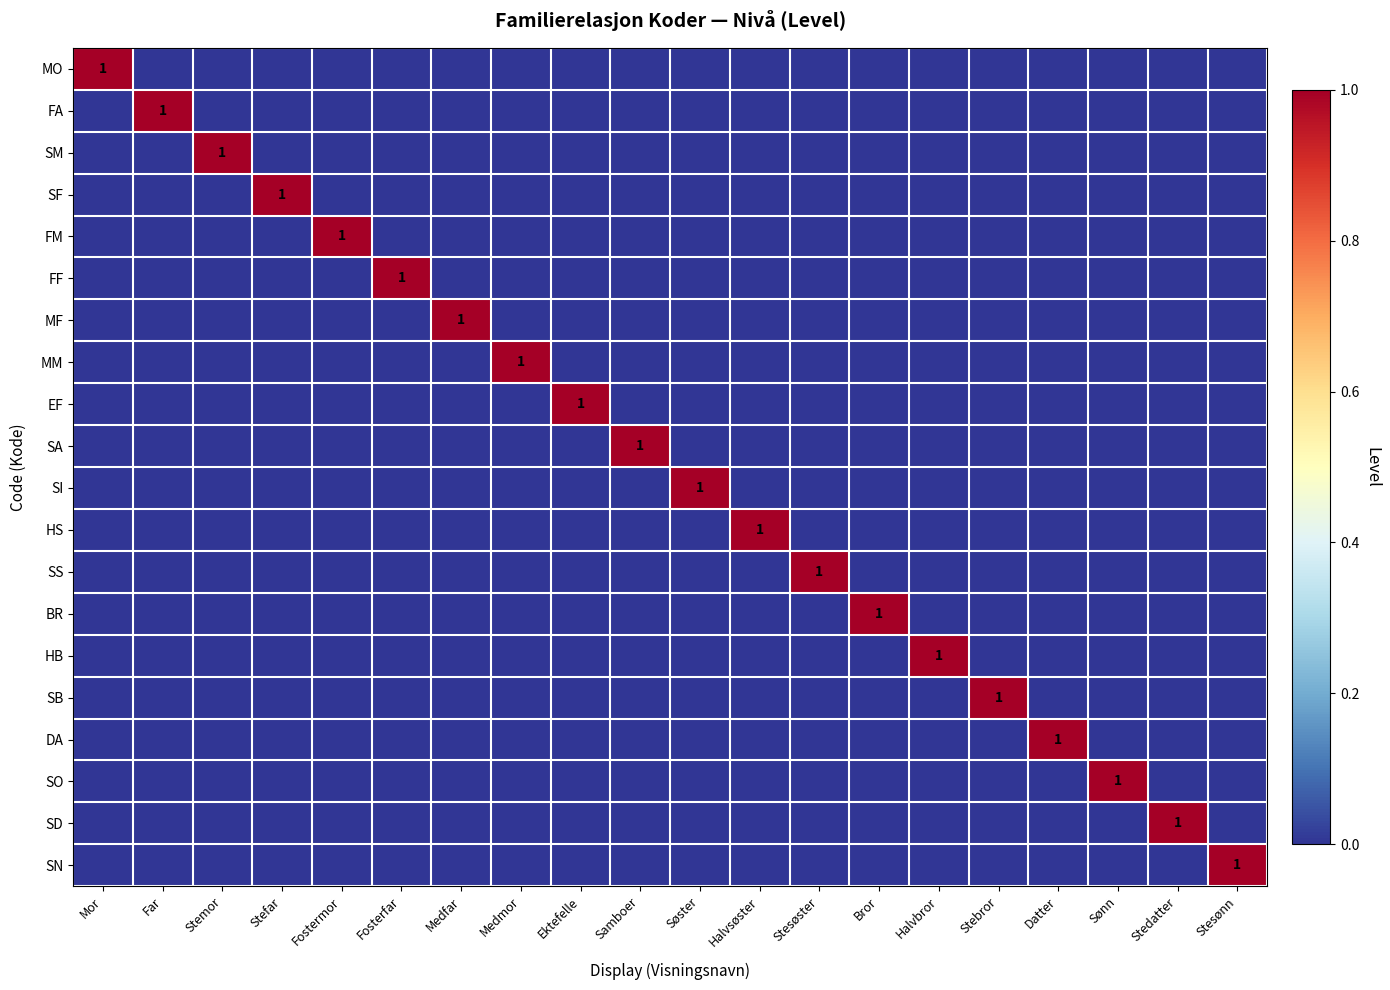

At how many categories does at least one series exceed 0?

20